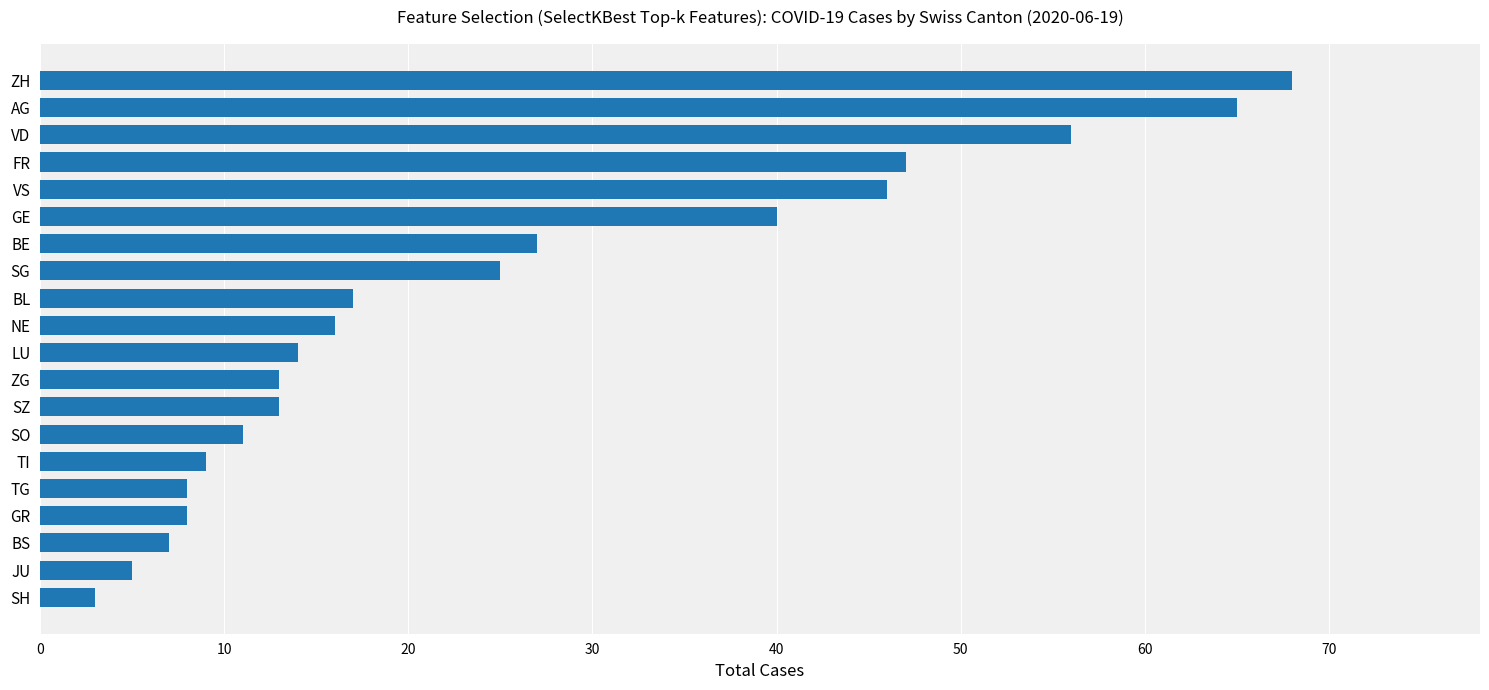

What is the average value?

25